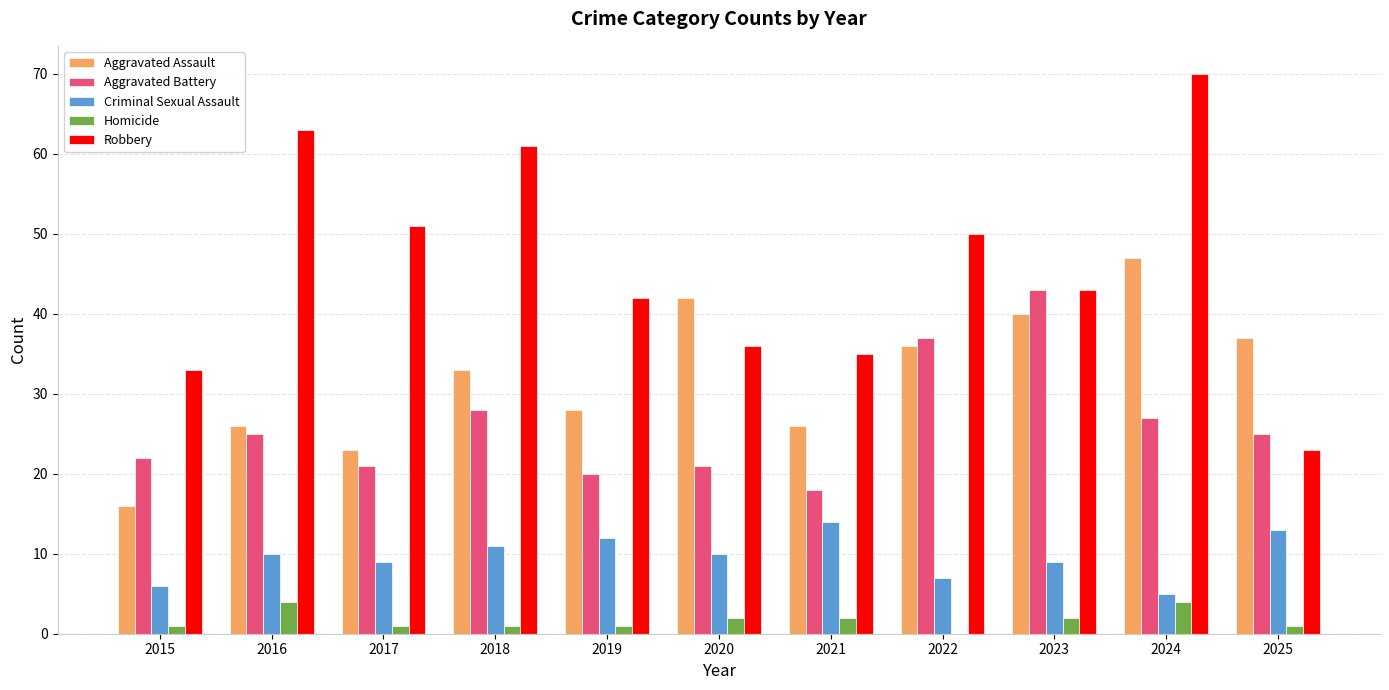

Count the Criminal Sexual Assault values in the range 7 to 12.

7